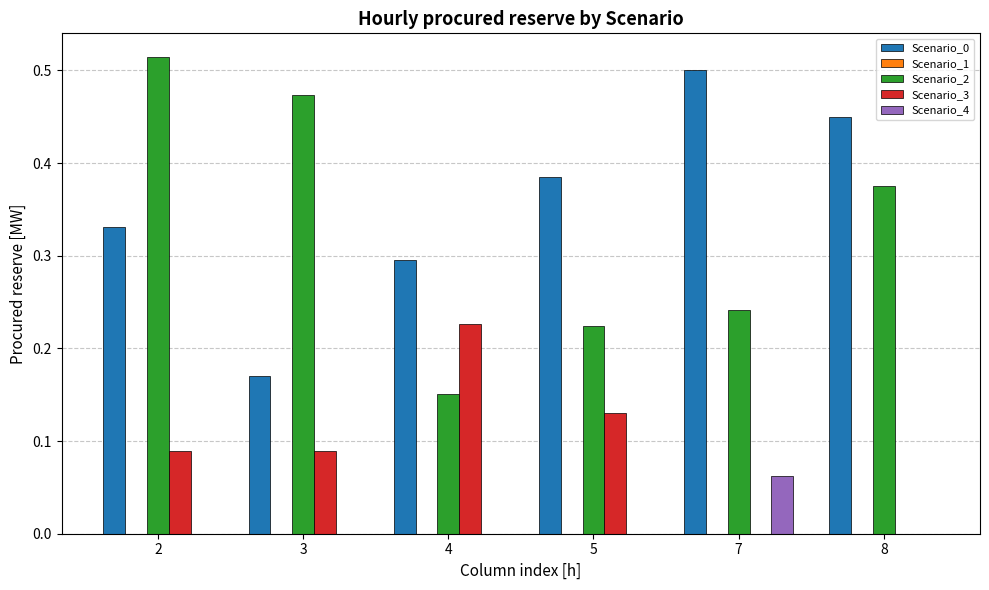

How many groups of bars are there?

6